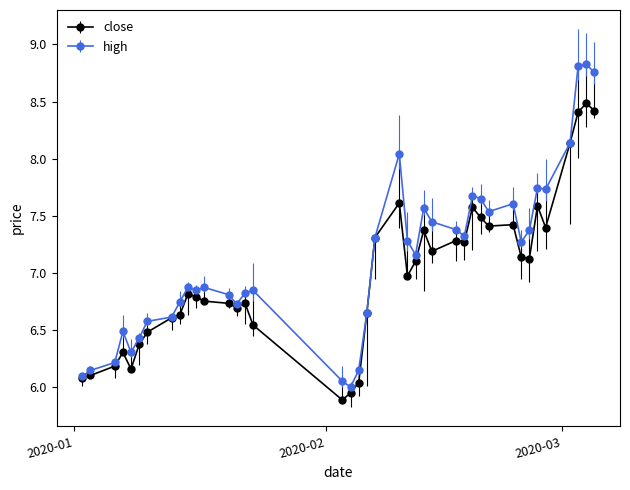

True or false: high has more than 1 interior local peaks.

True